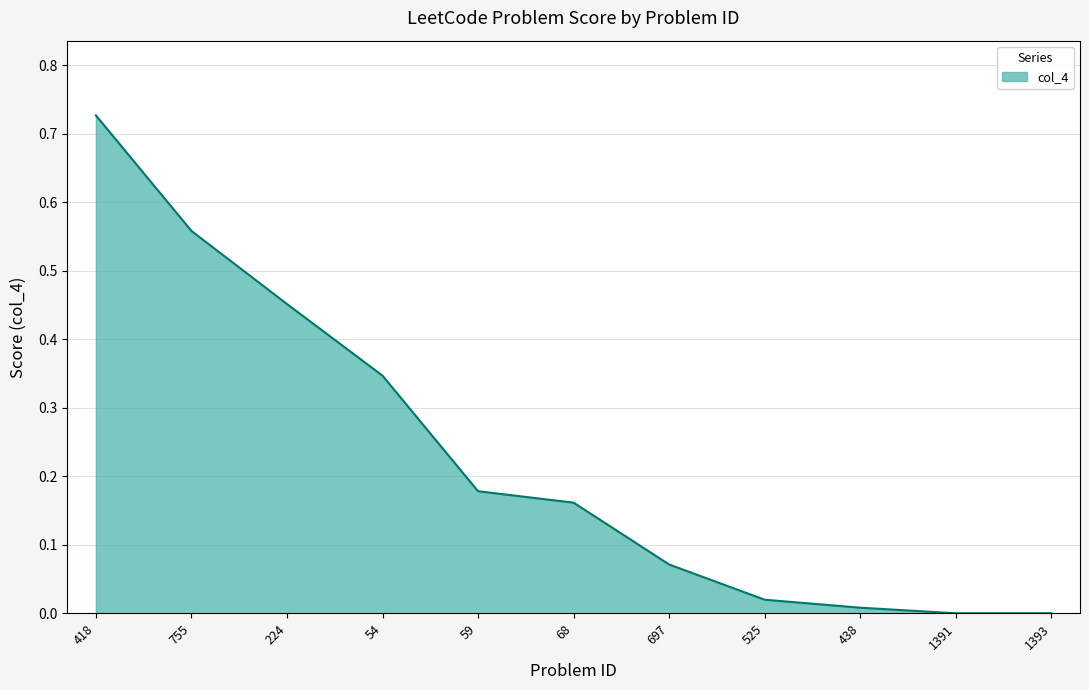

What is the change in value from 54 to 697?

-0.3